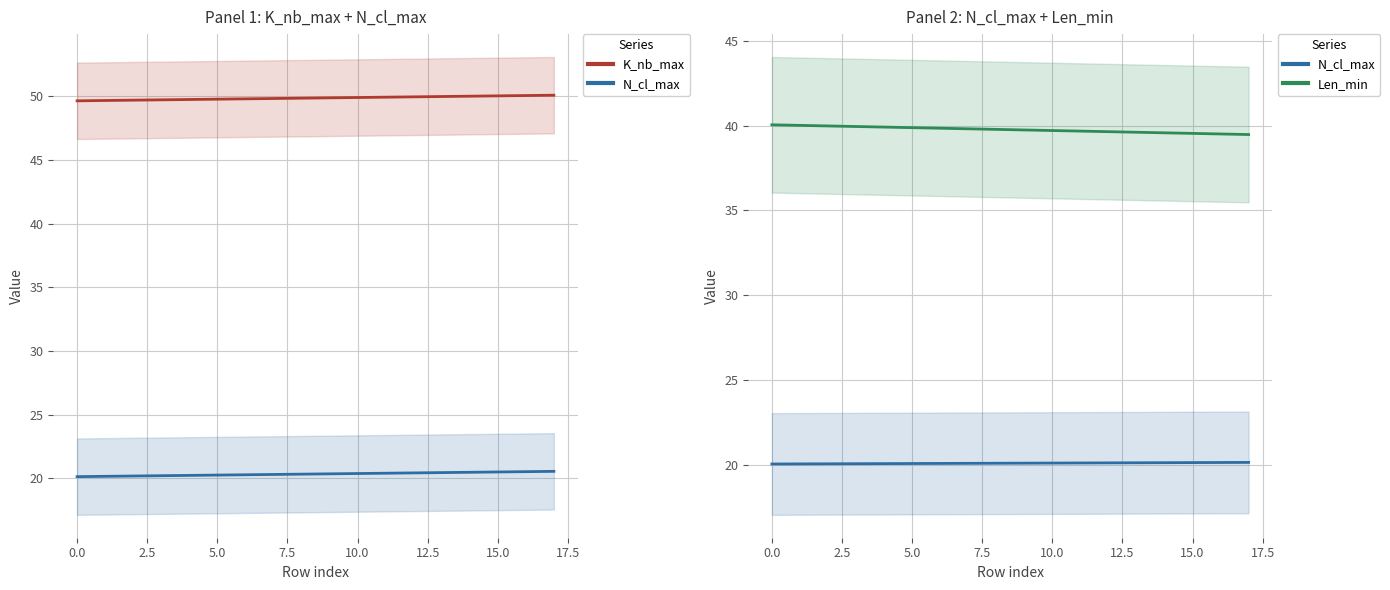

How many lines are shown in the chart?

3